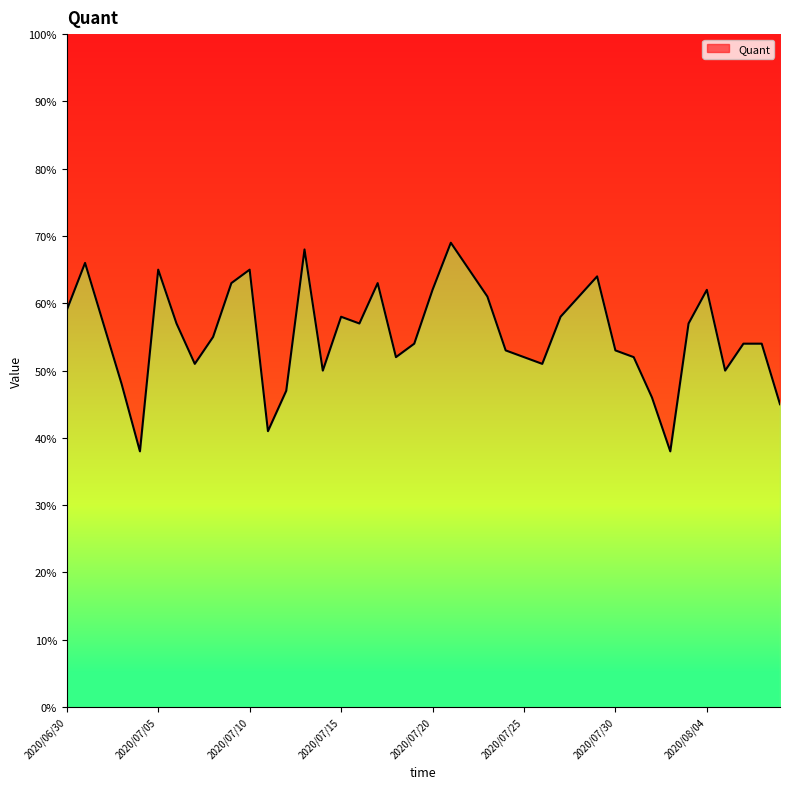

How many lines are shown in the chart?

1